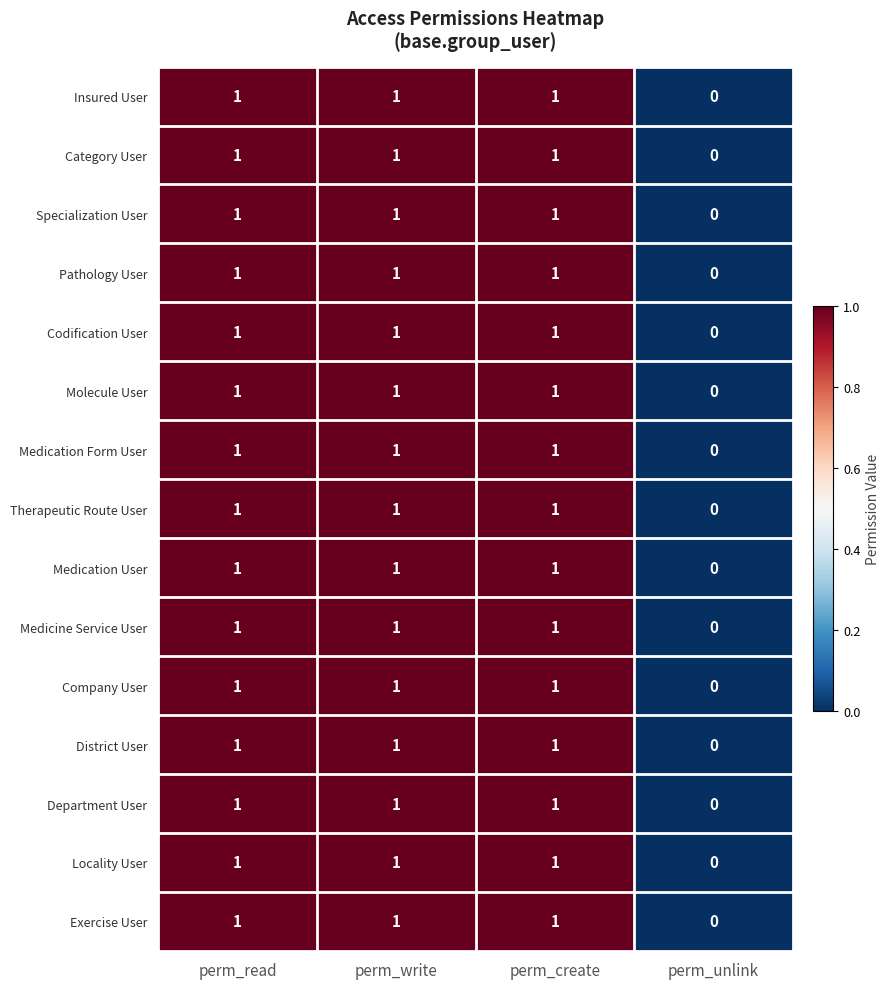

How many distinct data groups are displayed?

15